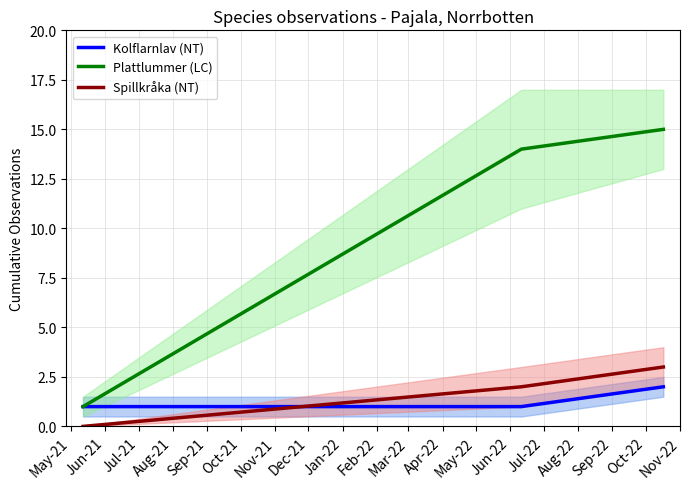

What is the maximum value for Plattlummer (LC)?

15